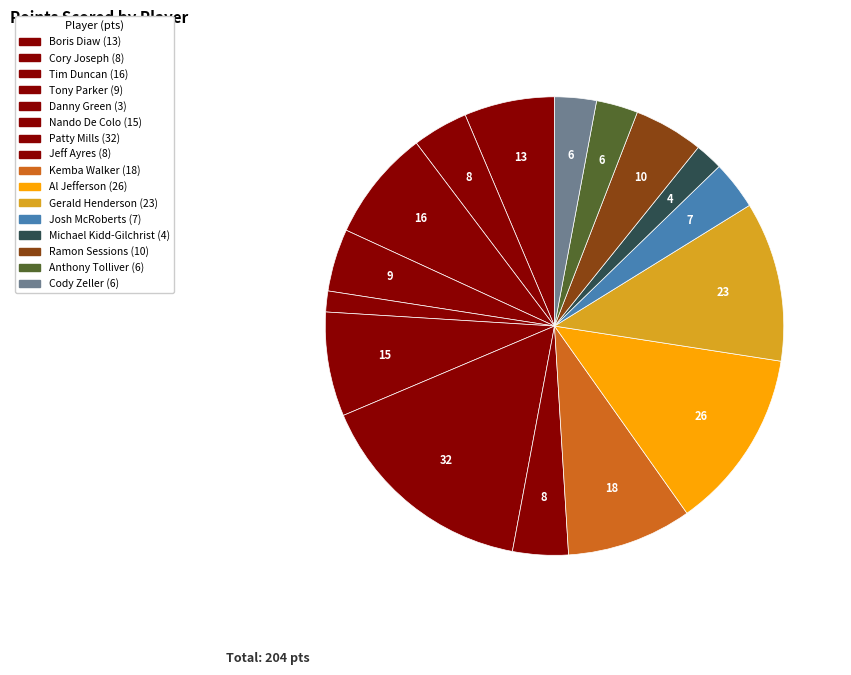

What is the ratio of the value at Anthony Tolliver to the value at Danny Green?

2.0